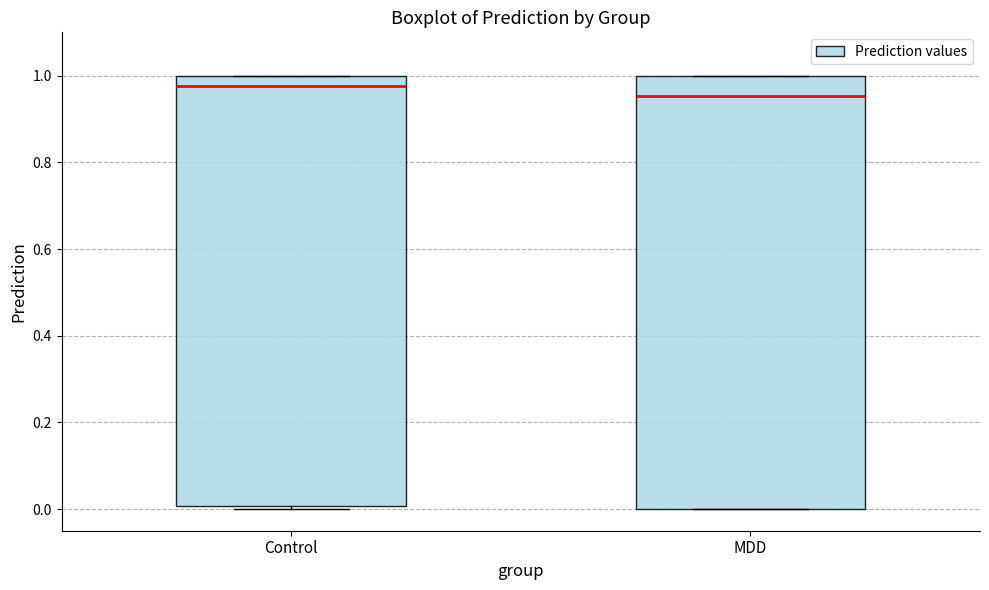

Reading left to right, read every box against the y-axis: the position of its median line, the range the box covers, and the ends of its whiskers. The values are not printed on the chart, so give them approximately, as read against the axis.

Control: median 0.98, box 0.00 to 1.00, whiskers 0.00 (just below the box's lower edge) to 1.00
MDD: median 0.96, box 0.00 to 1.00, whiskers 0.00 to 1.00